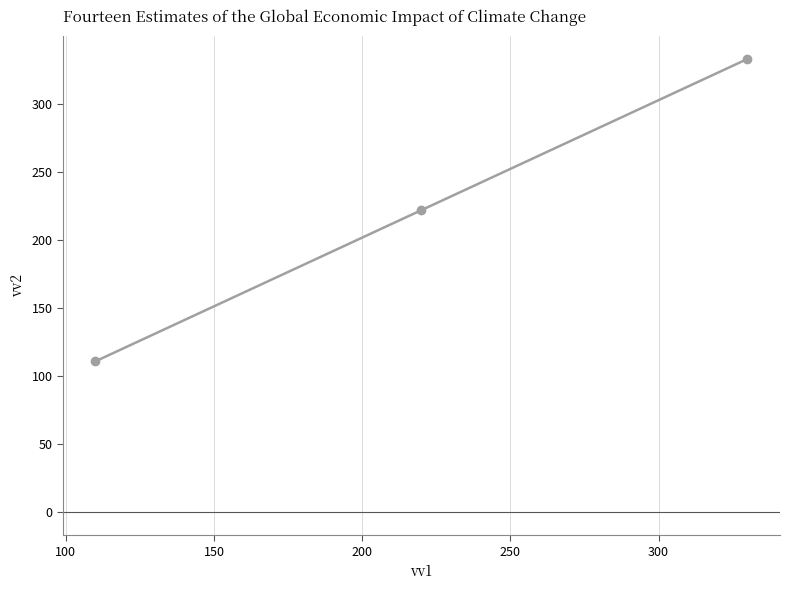

What is the value of the 3rd point from the left?

333